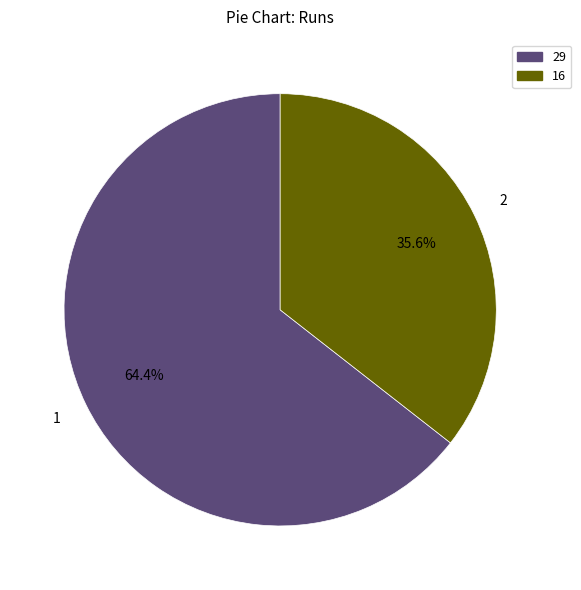

Count the number of slices in the pie.

2